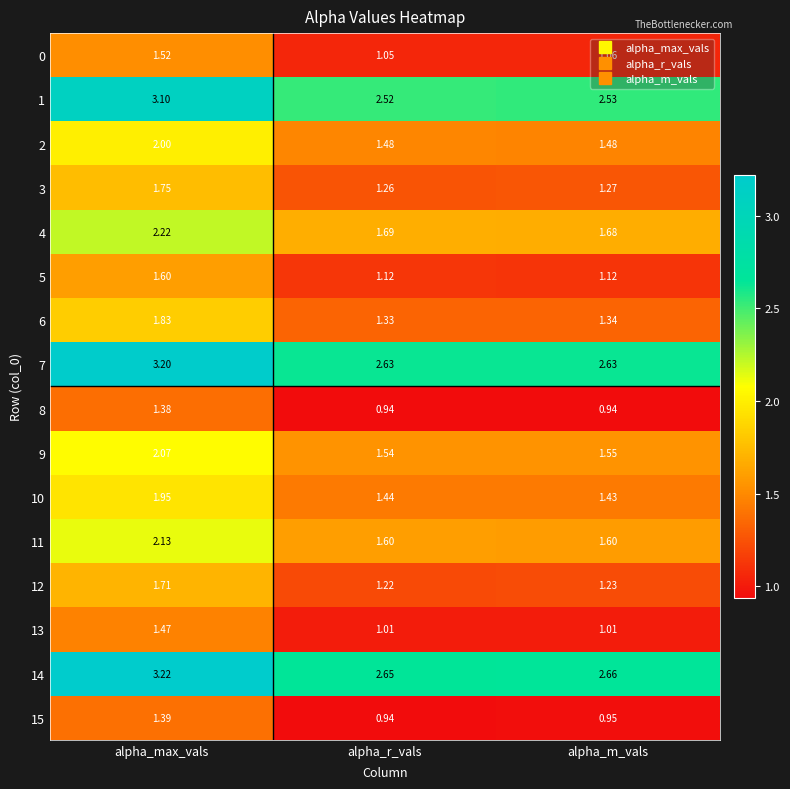

Is the value of 5 at alpha_m_vals greater than the value of 1 at alpha_r_vals?

No